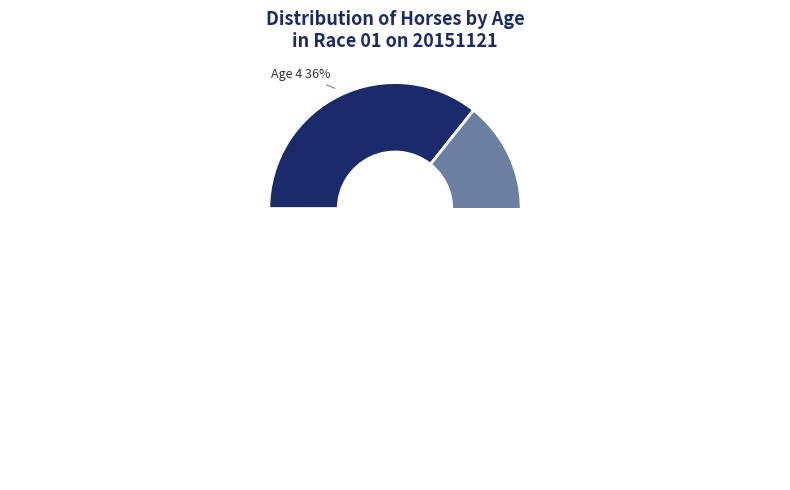

Is it true that Age 5 is 23% of the pie?

False